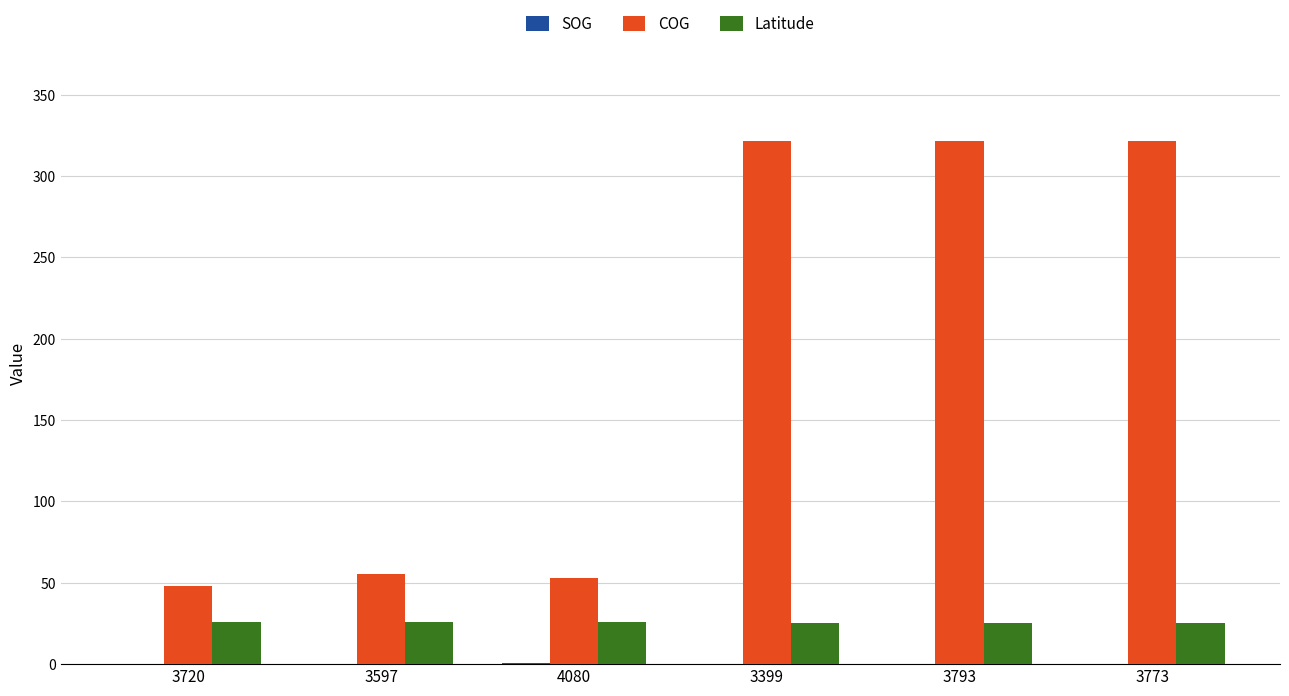

How many distinct data groups are displayed?

3